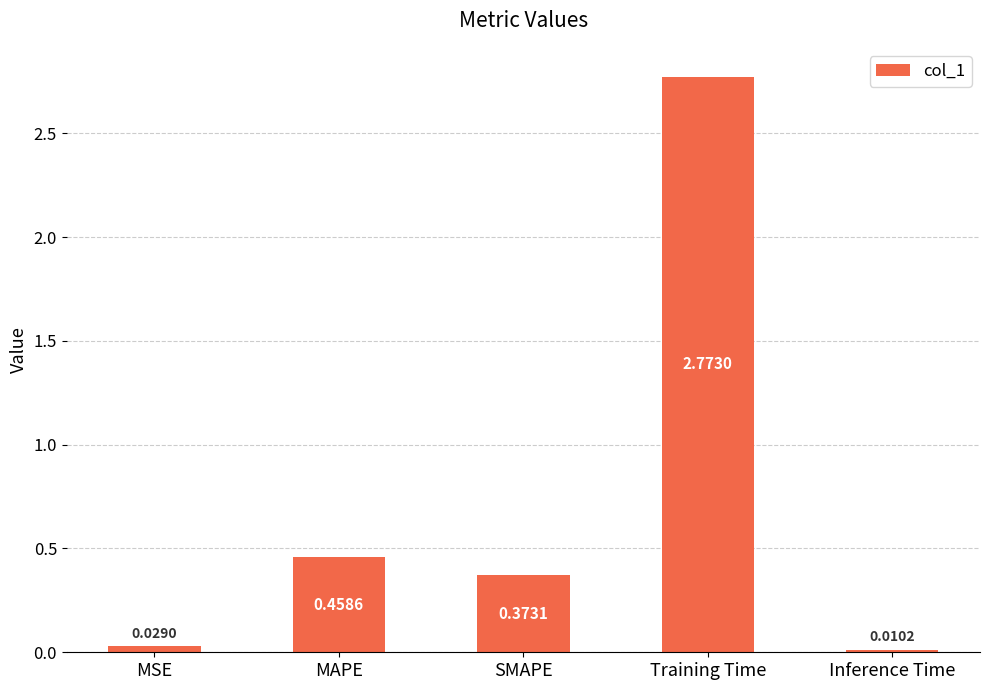

What is the sum of all values?

3.6